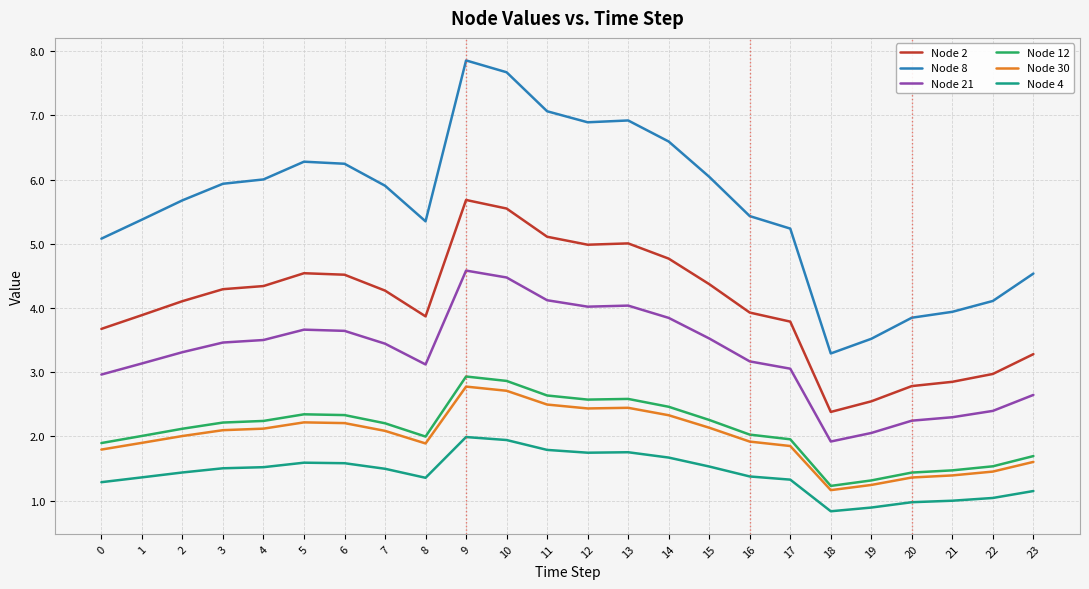

What is the minimum value for Node 30?

1.2